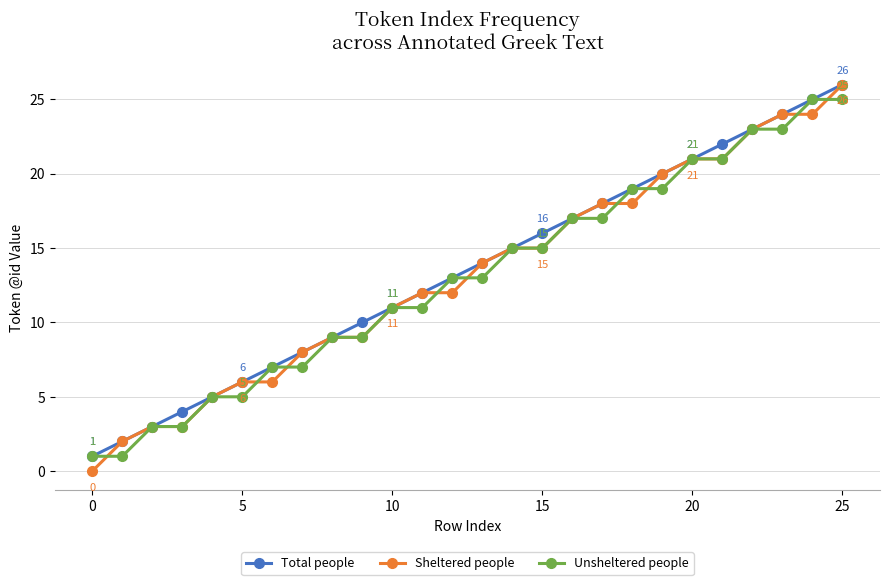

Is this an area chart (filled region under the line)?

No